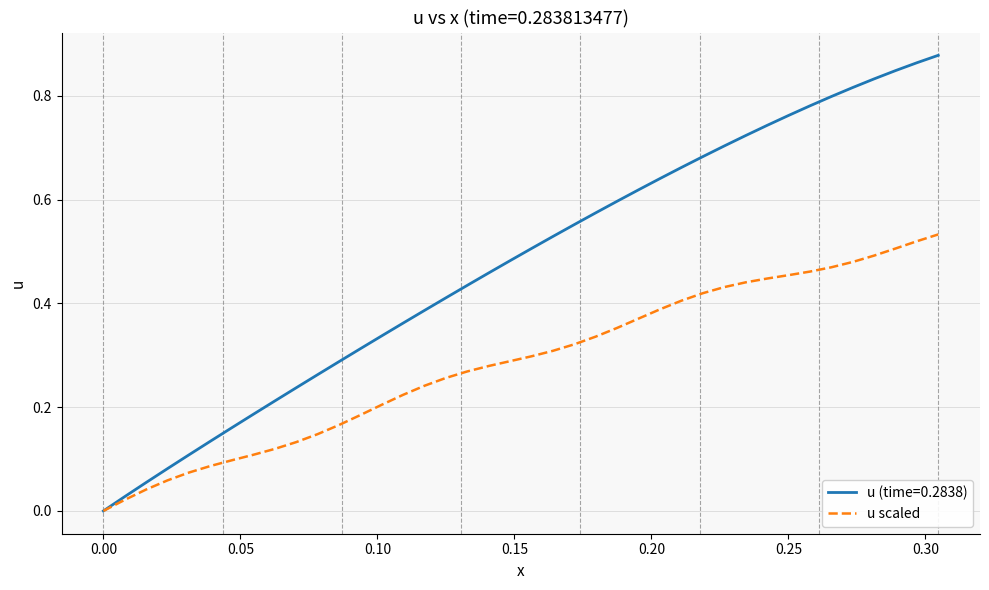

List the series in order of their peak value, highest first.

u (time=0.2838), u scaled